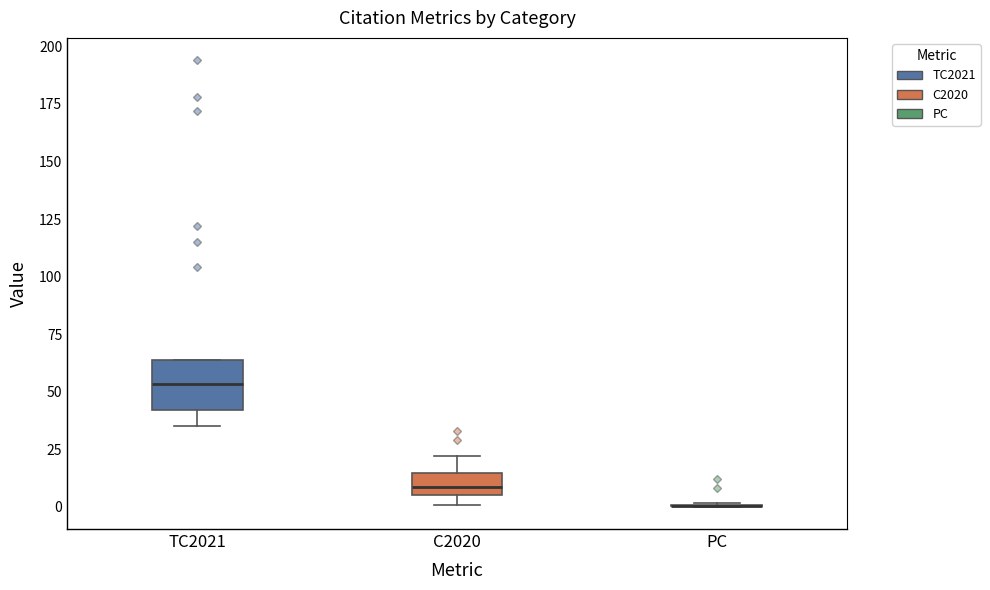

Where is the lower edge of the box for TC2021 on the y-axis? The values are not printed on the chart, so give them approximately, as read against the axis.

40